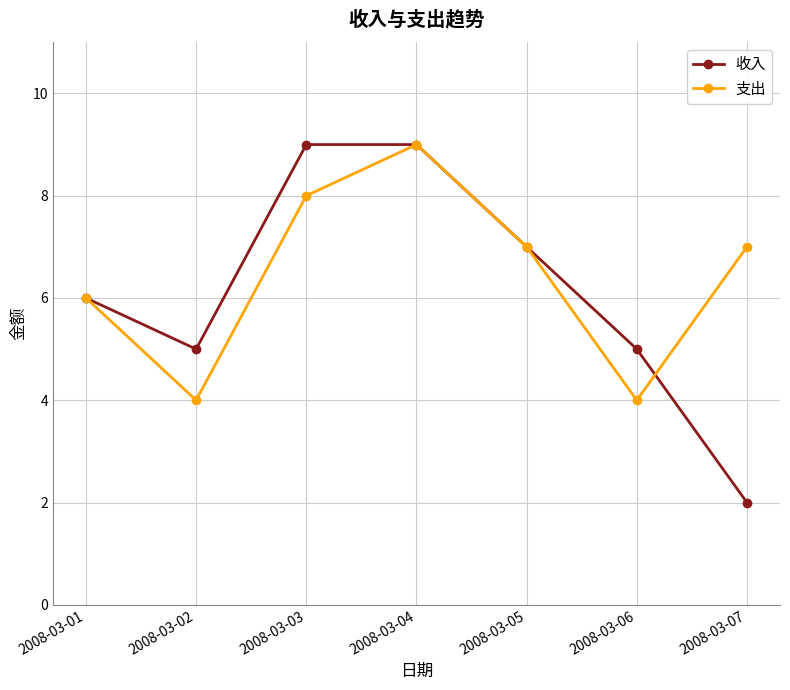

After their last crossing, which series has the higher values: 收入 or 支出?

支出